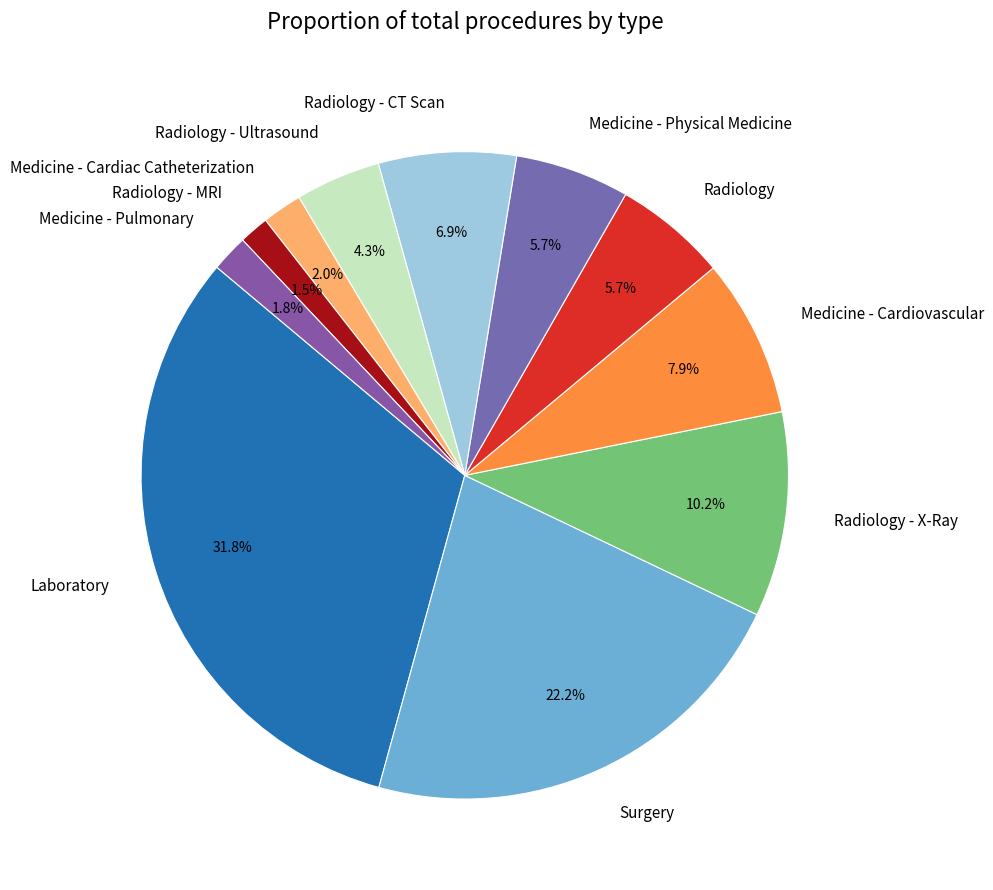

What is the total percentage of Radiology - X-Ray and Medicine - Cardiovascular?

18.1%